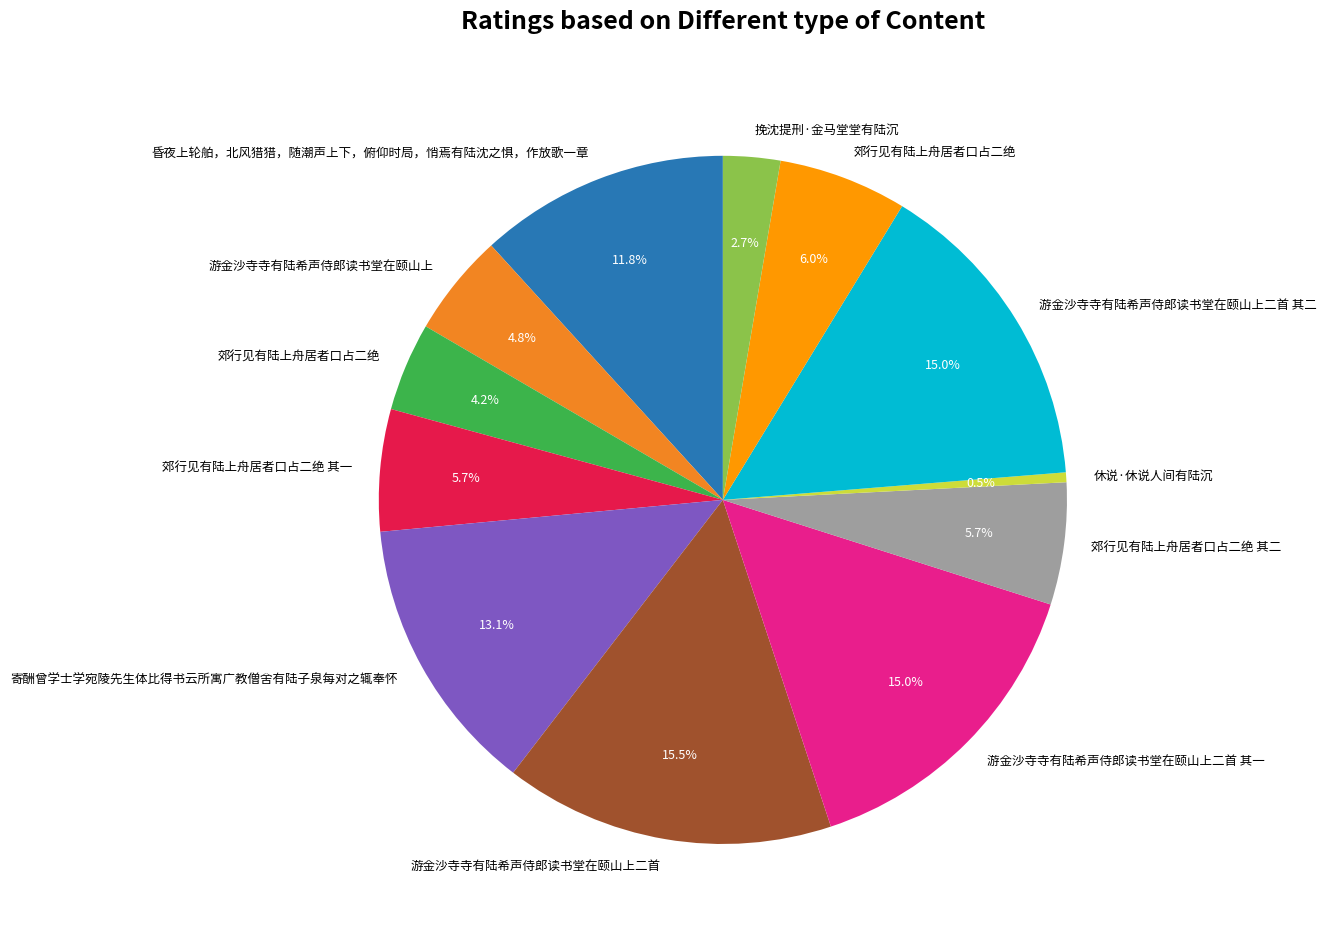

Does any single category account for the majority?

No